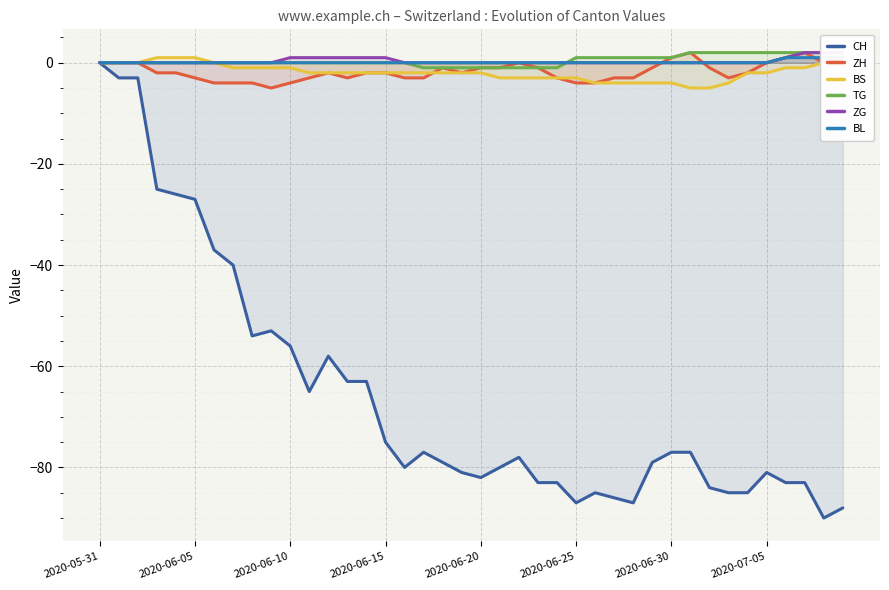

The CH series shows -83 at 24. True or false?

True